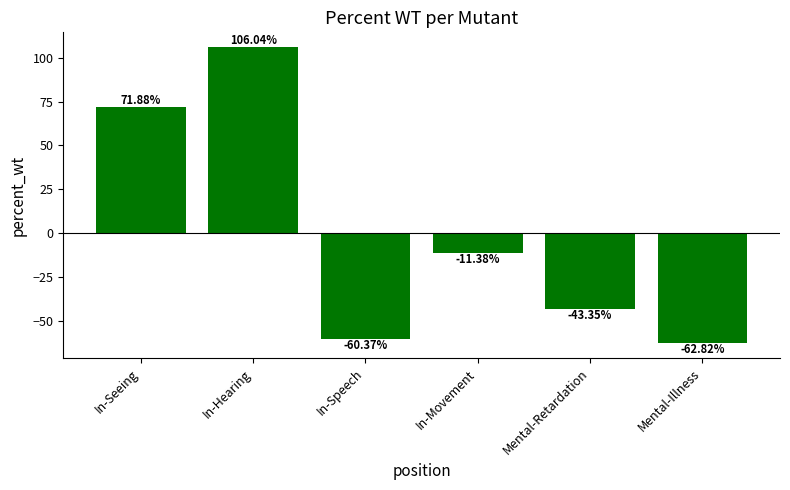

What is the label of the 1st bar from the right?

Mental-Illness